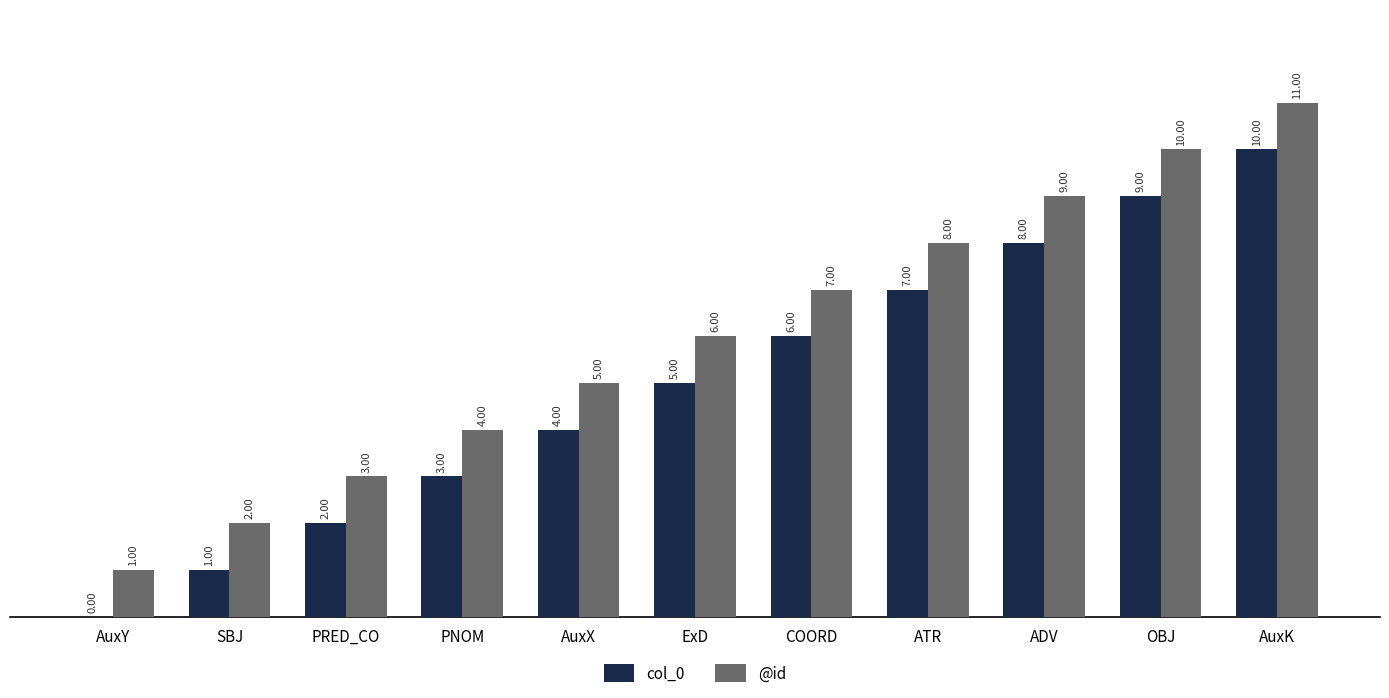

What is the sum of all @id values?

66